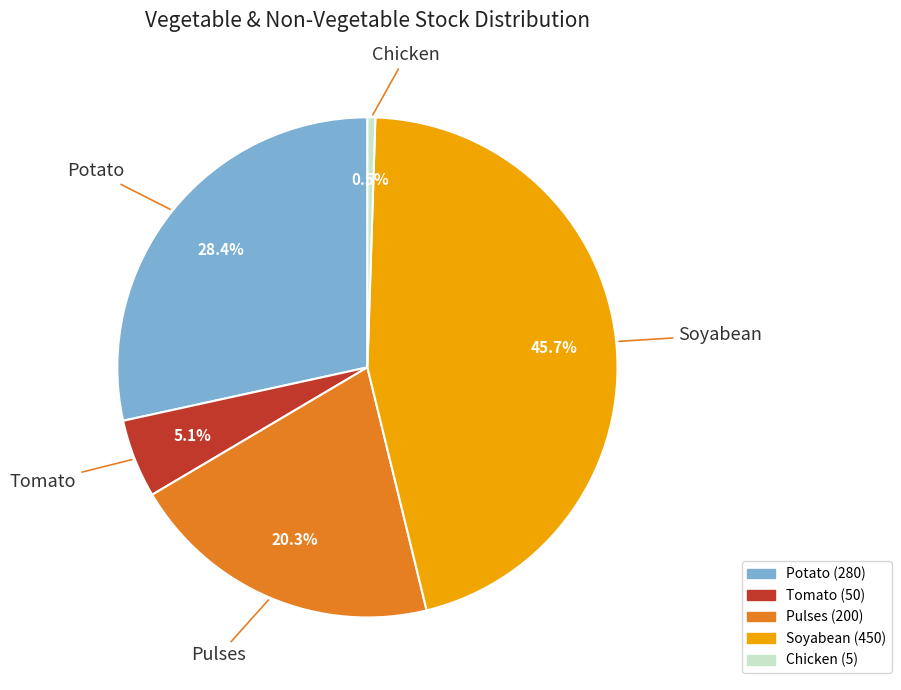

How many slices are in this pie chart?

5